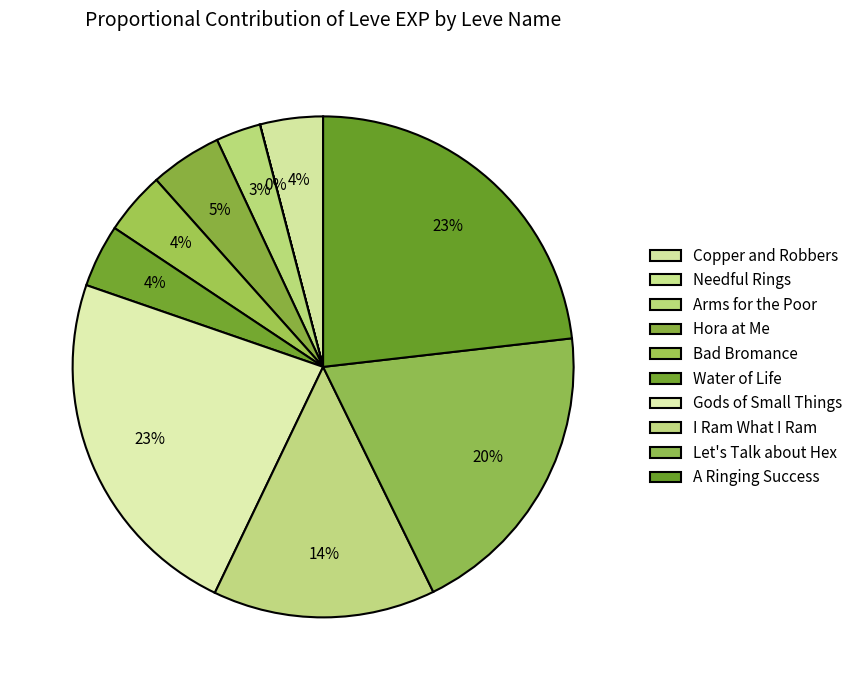

What is the smallest slice in the pie chart?

Needful Rings